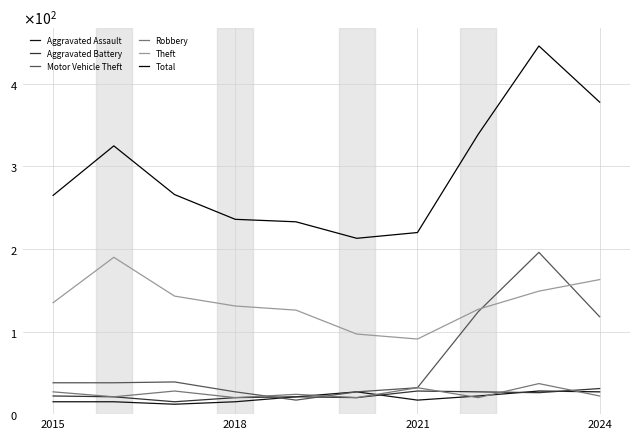

Does the chart display data point markers on the line(s)?

No